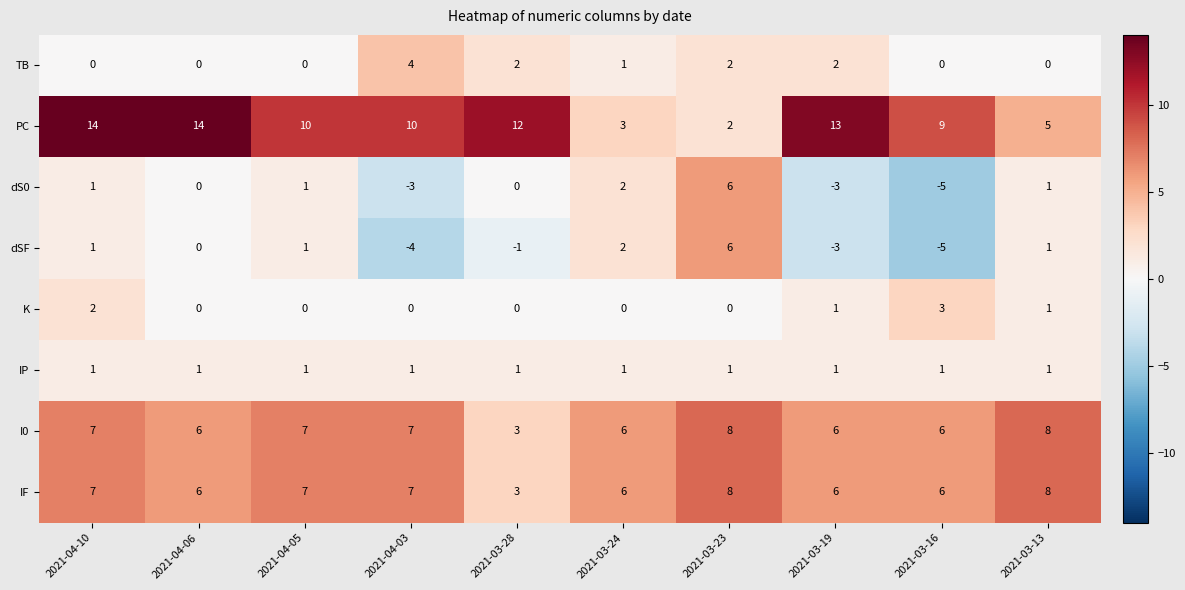

Is it true that IF equals 3 at 2021-03-28?

True